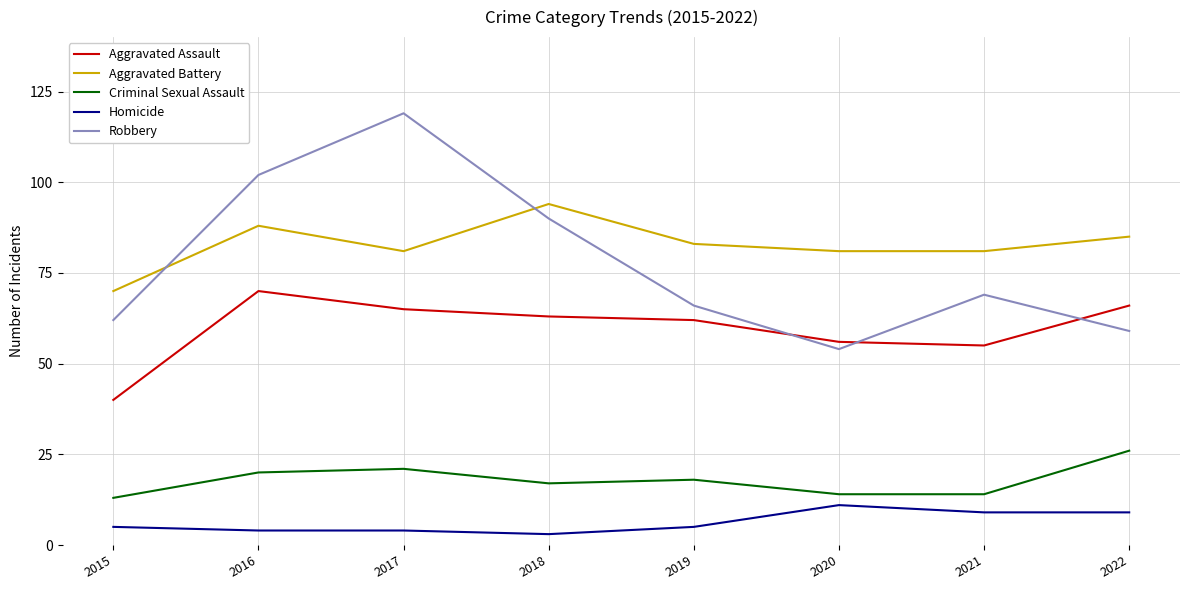

What is the difference between the maximum and minimum values in the Aggravated Battery series?

24